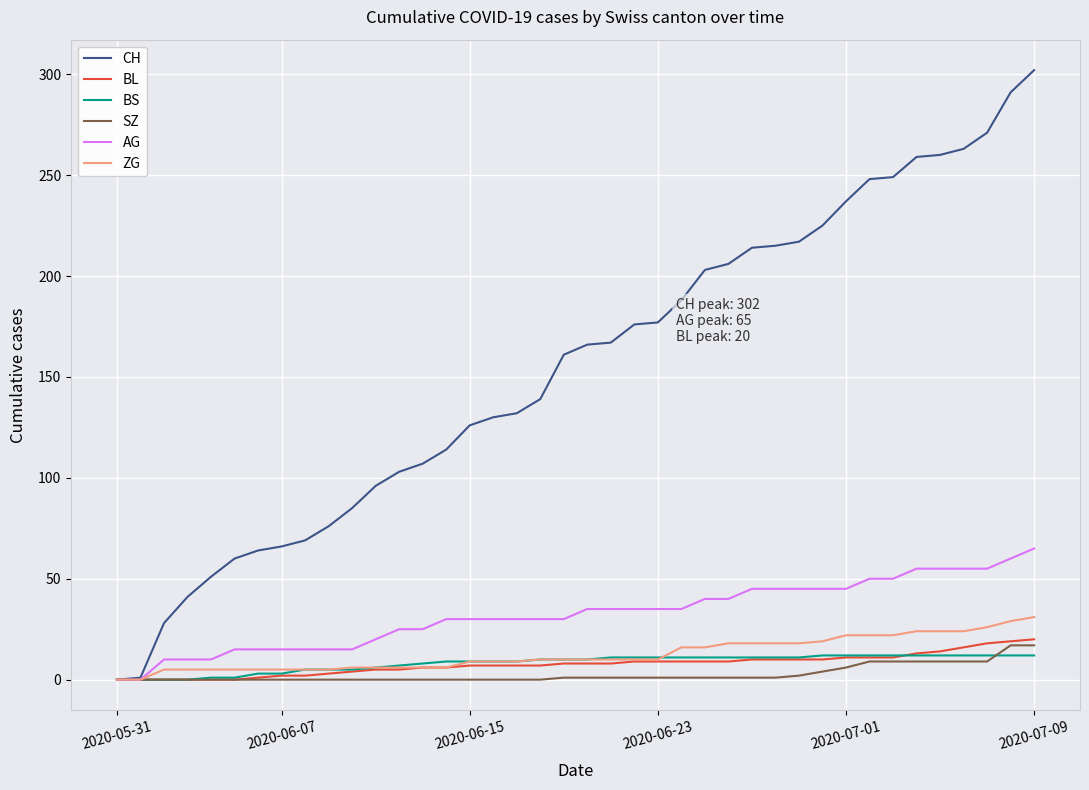

Which series has the largest total across all categories?

CH